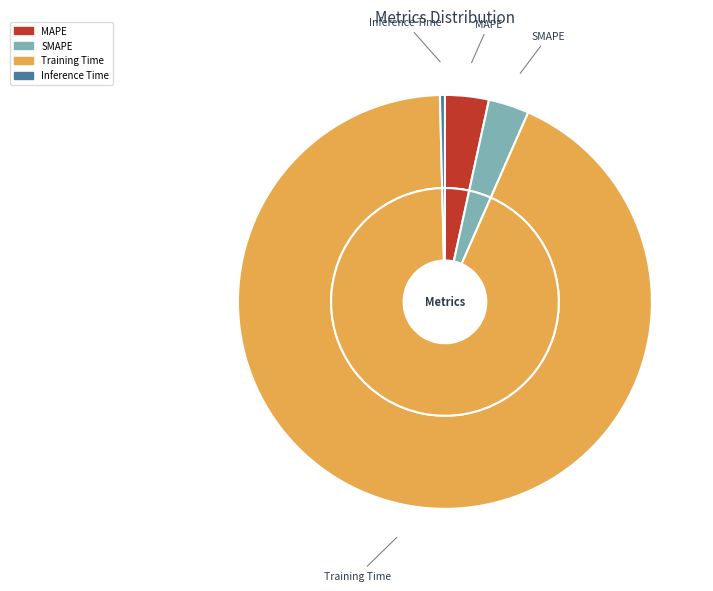

To the nearest percent, what portion does Training Time represent?

93%